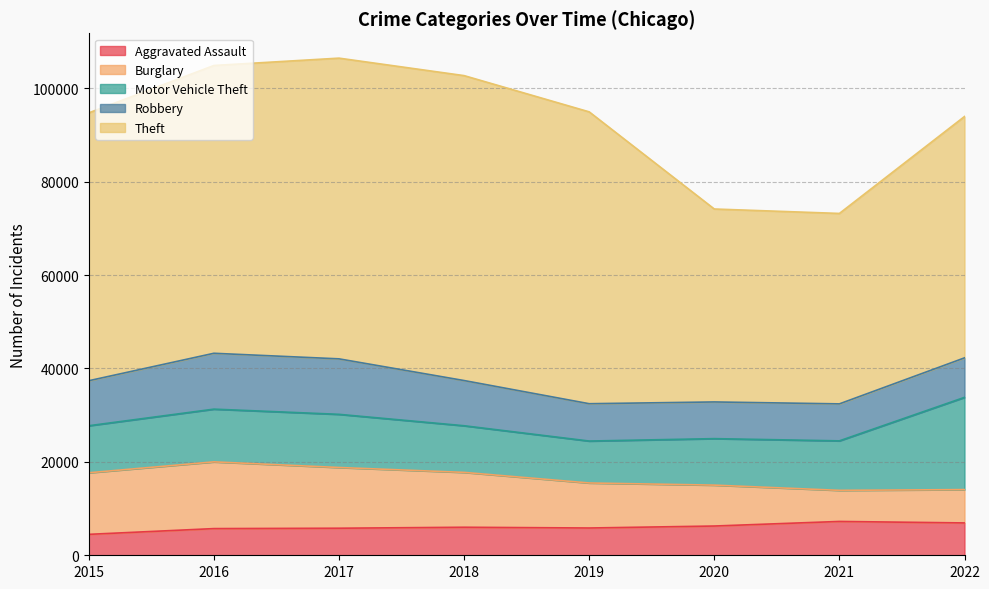

What is the spread (max minus min) of values at 2015?

52870